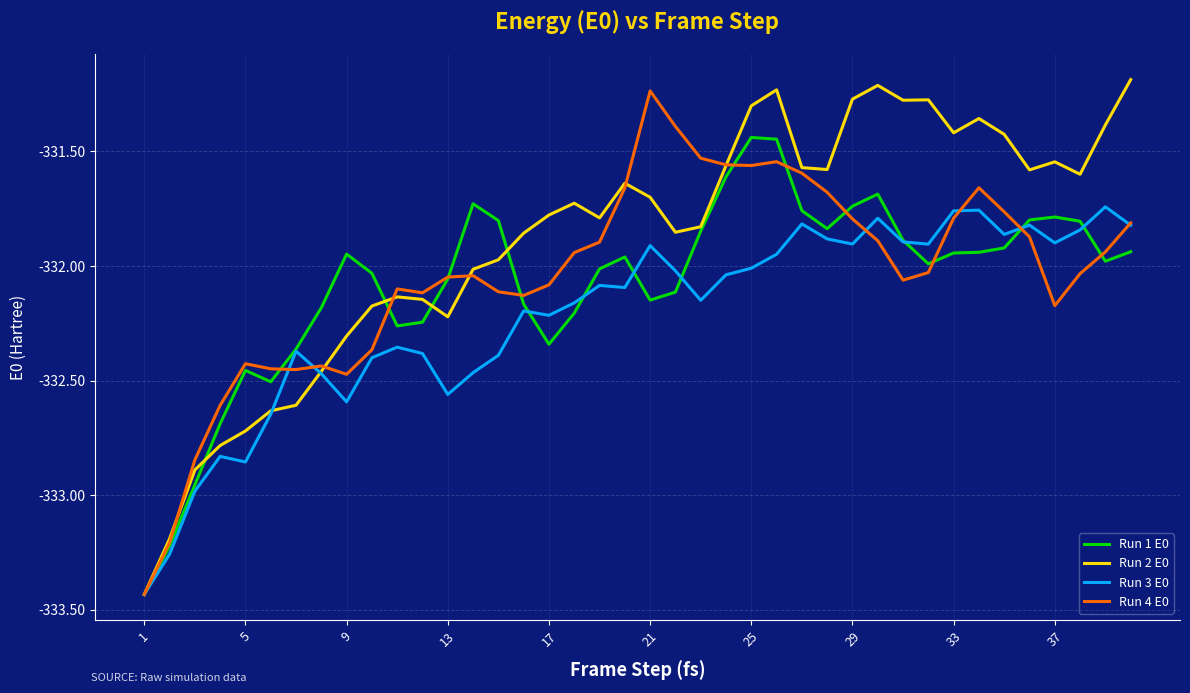

Which series has the largest total across all categories?

Run 2 E0